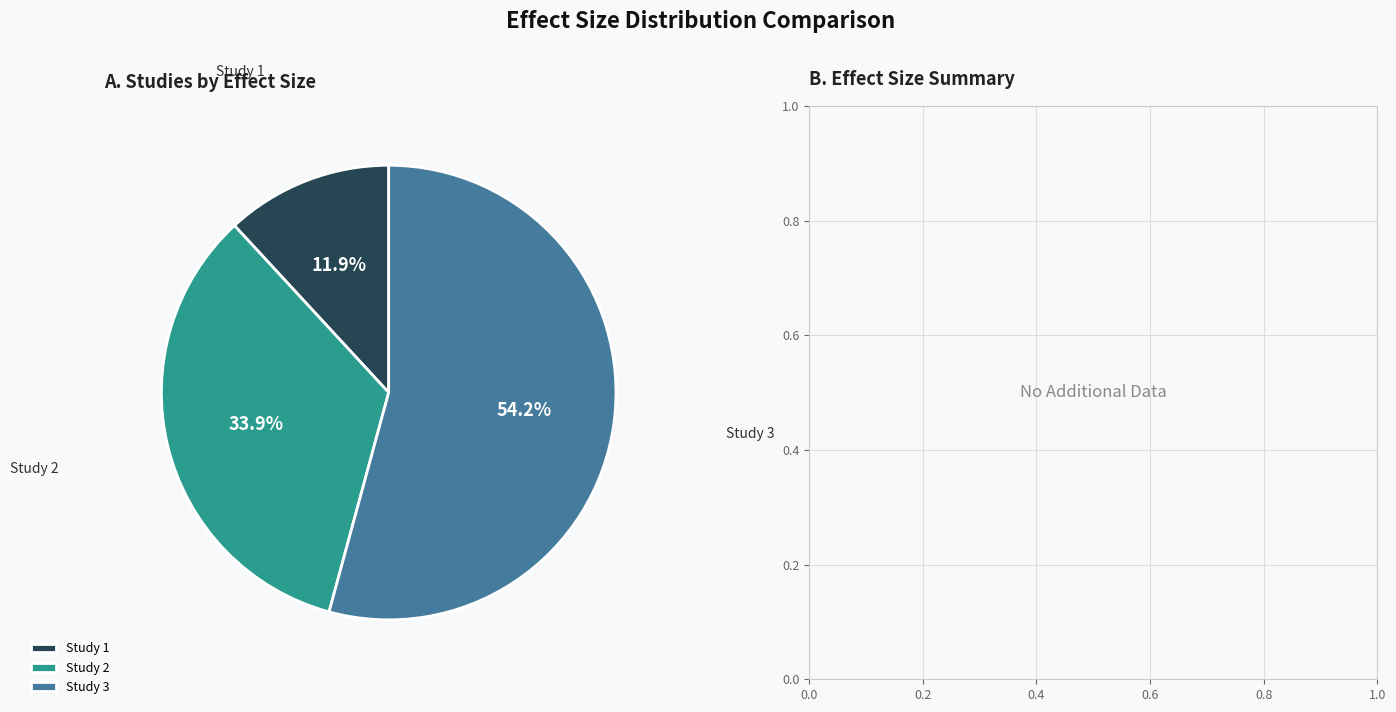

Combined, what portion of the pie is Study 2 and Study 1?

45.8%